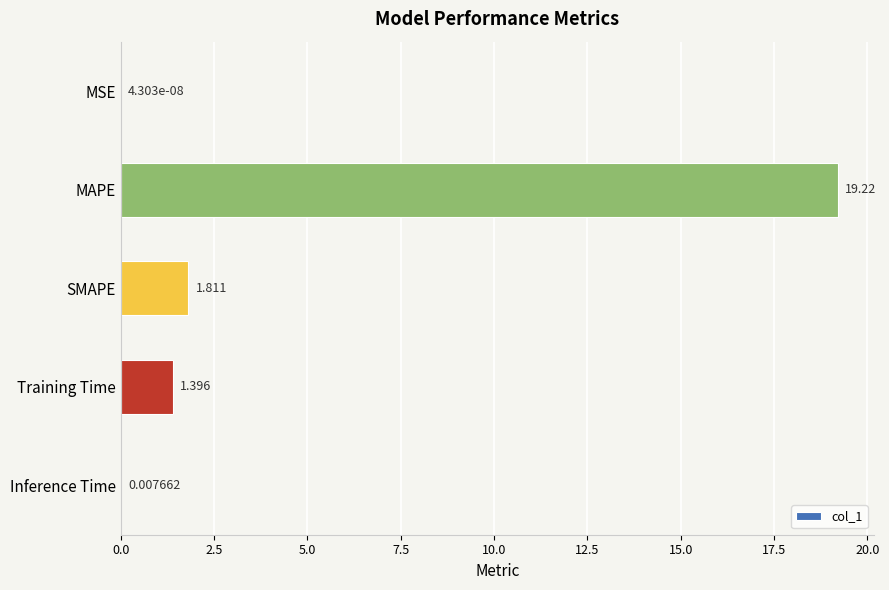

Where is the data nearest to the value 9?

SMAPE